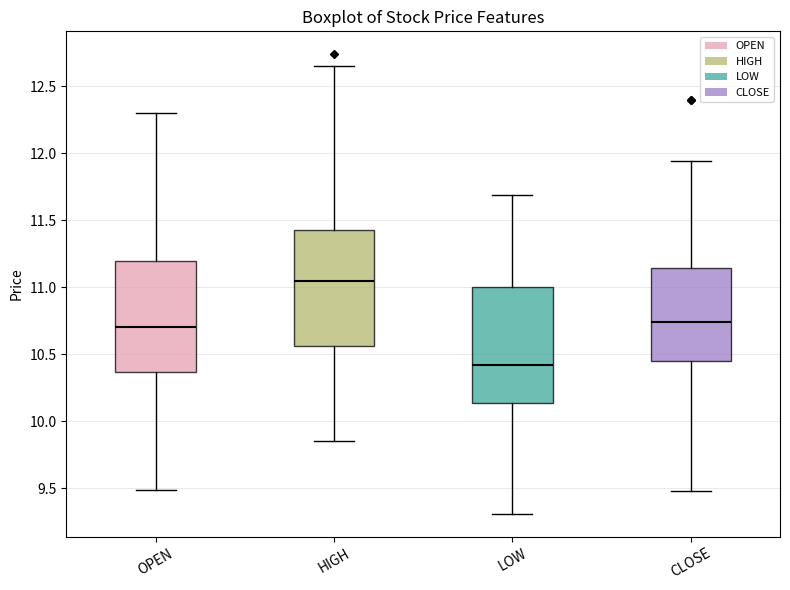

Reading left to right, transcribe this box plot: for each box, give where its median line is, the range the box spans, and where its two whiskers end, as read against the y-axis. The values are not printed on the chart, so give them approximately, as read against the axis.

OPEN: median 10.70, box 10.35 to 11.20, whiskers 9.50 to 12.30
HIGH: median 11.05, box 10.55 to 11.45, whiskers 9.85 to 12.65
LOW: median 10.40, box 10.15 to 11.00, whiskers 9.30 to 11.70
CLOSE: median 10.75, box 10.45 to 11.15, whiskers 9.50 to 11.95